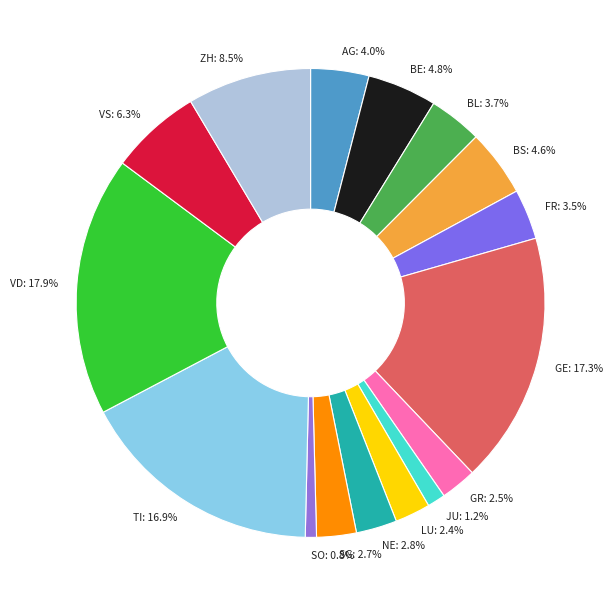

Count the number of slices in the pie.

16